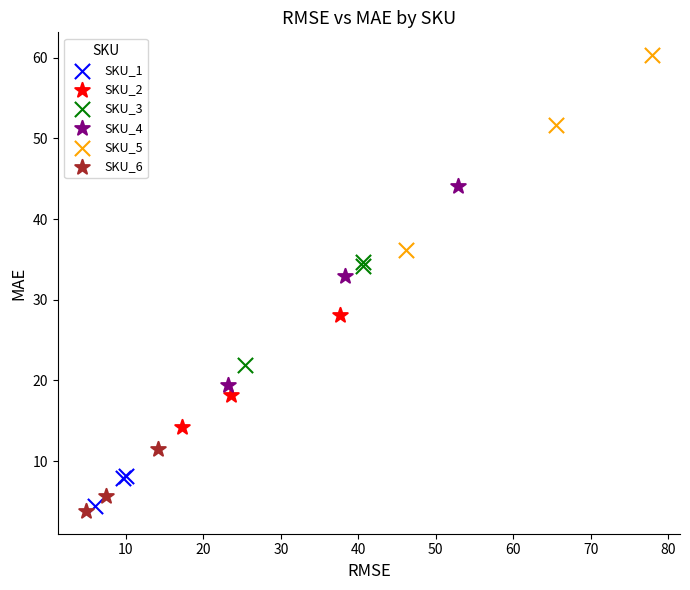

Which series has the largest Y range (max minus min)?

SKU_4